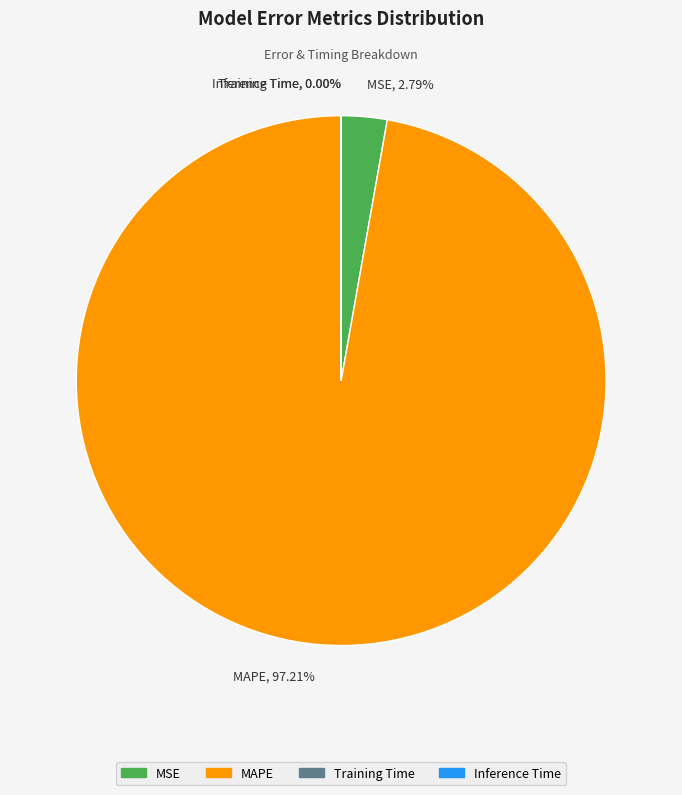

Does any single category account for the majority?

Yes